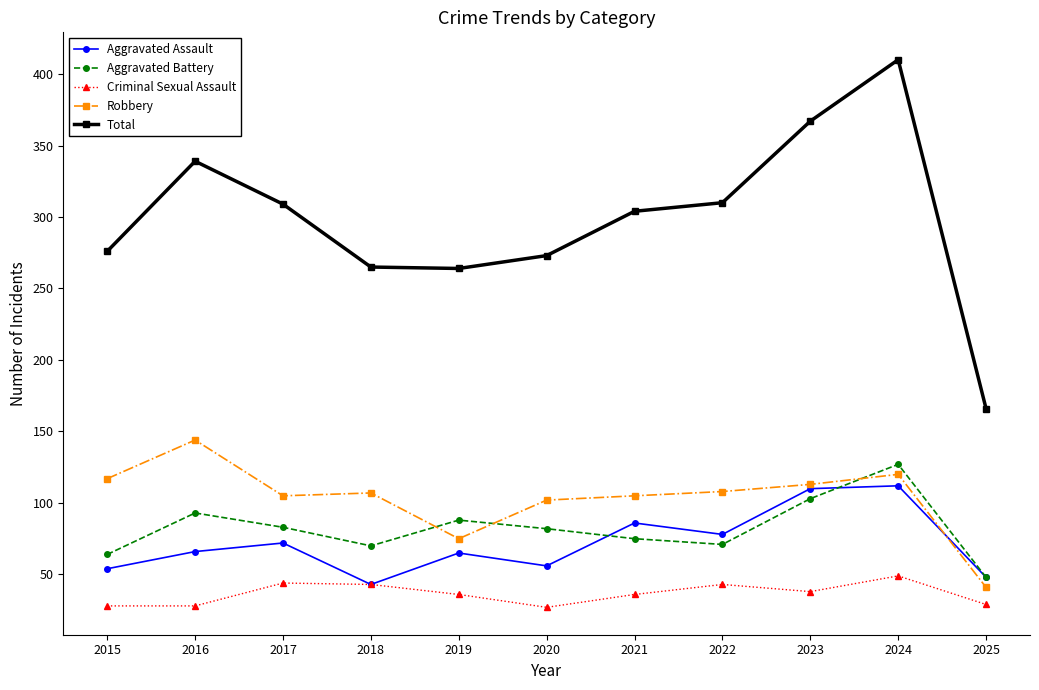

What is the spread (max minus min) of values at 2024?

361